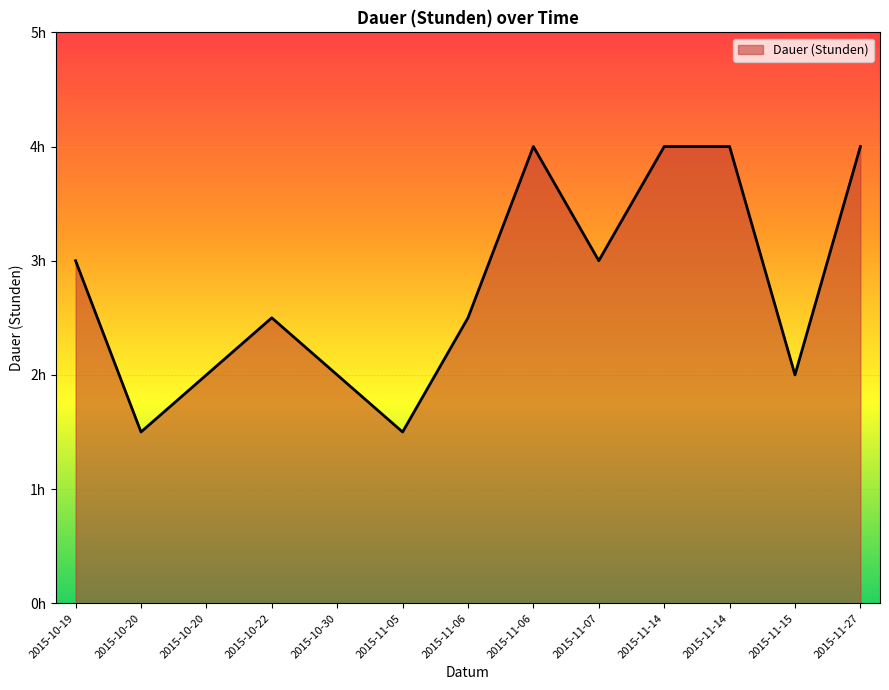

Is this an area chart (filled region under the line)?

Yes